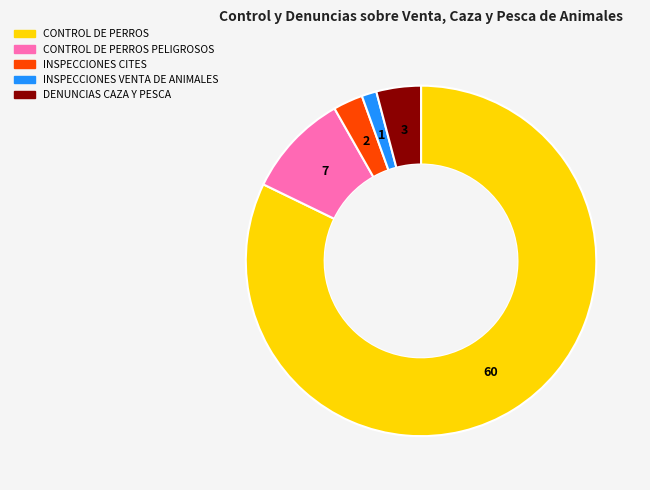

Is there a majority slice in this chart?

Yes